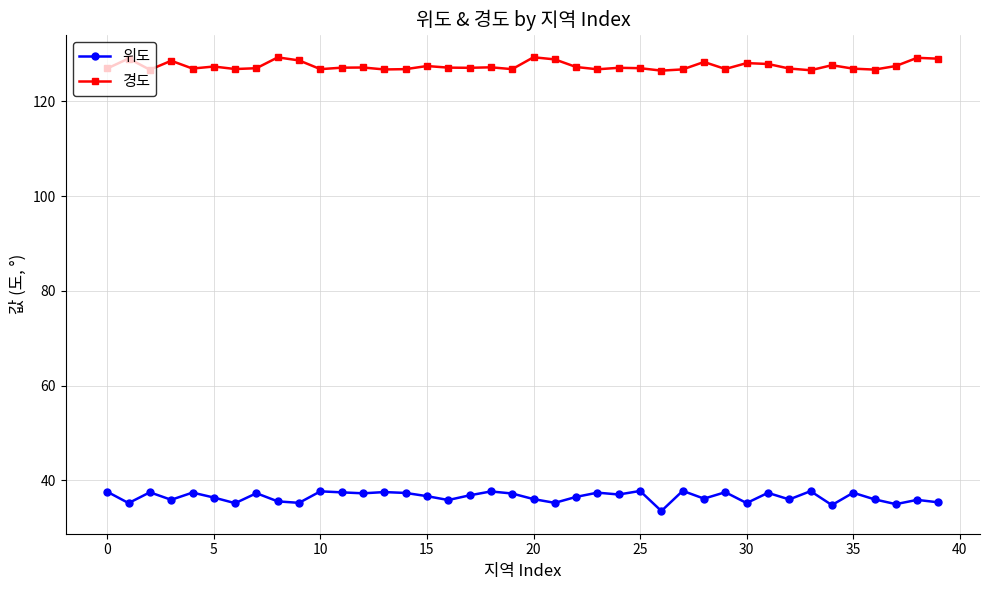

What is the difference between the maximum and second lowest values in the 경도 series?

2.7